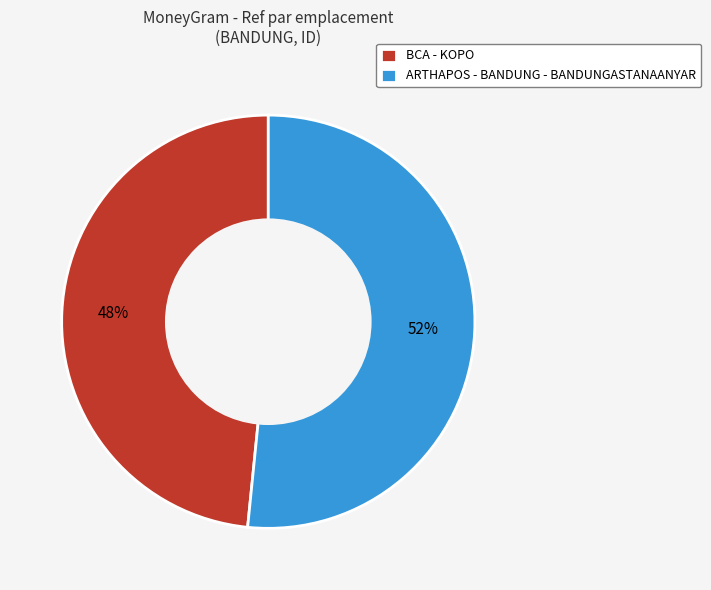

Does any single category account for the majority?

Yes